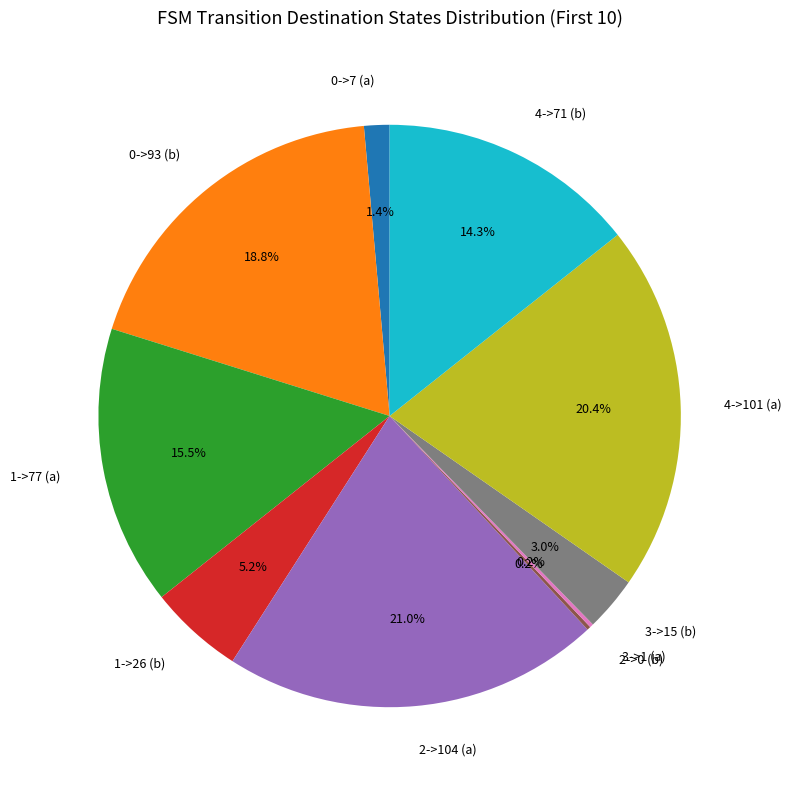

What is the largest slice in the pie chart?

2->104 (a)